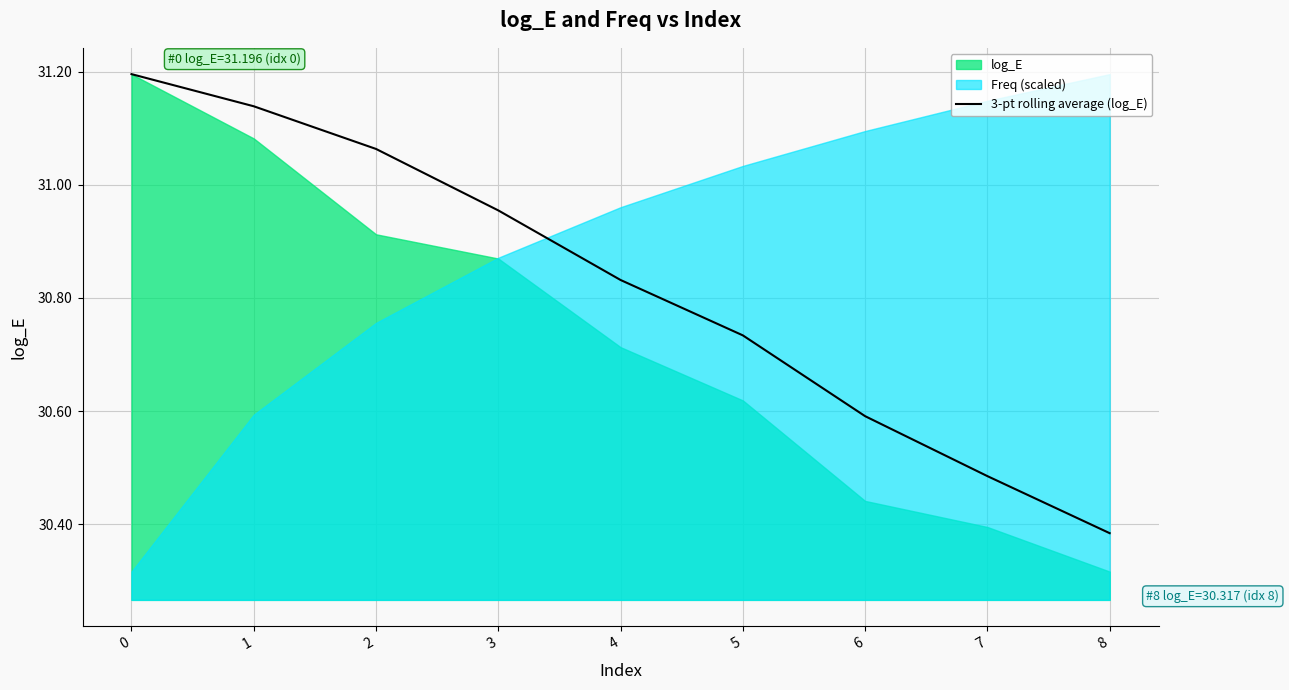

Between 7 and 8, which is larger?

7